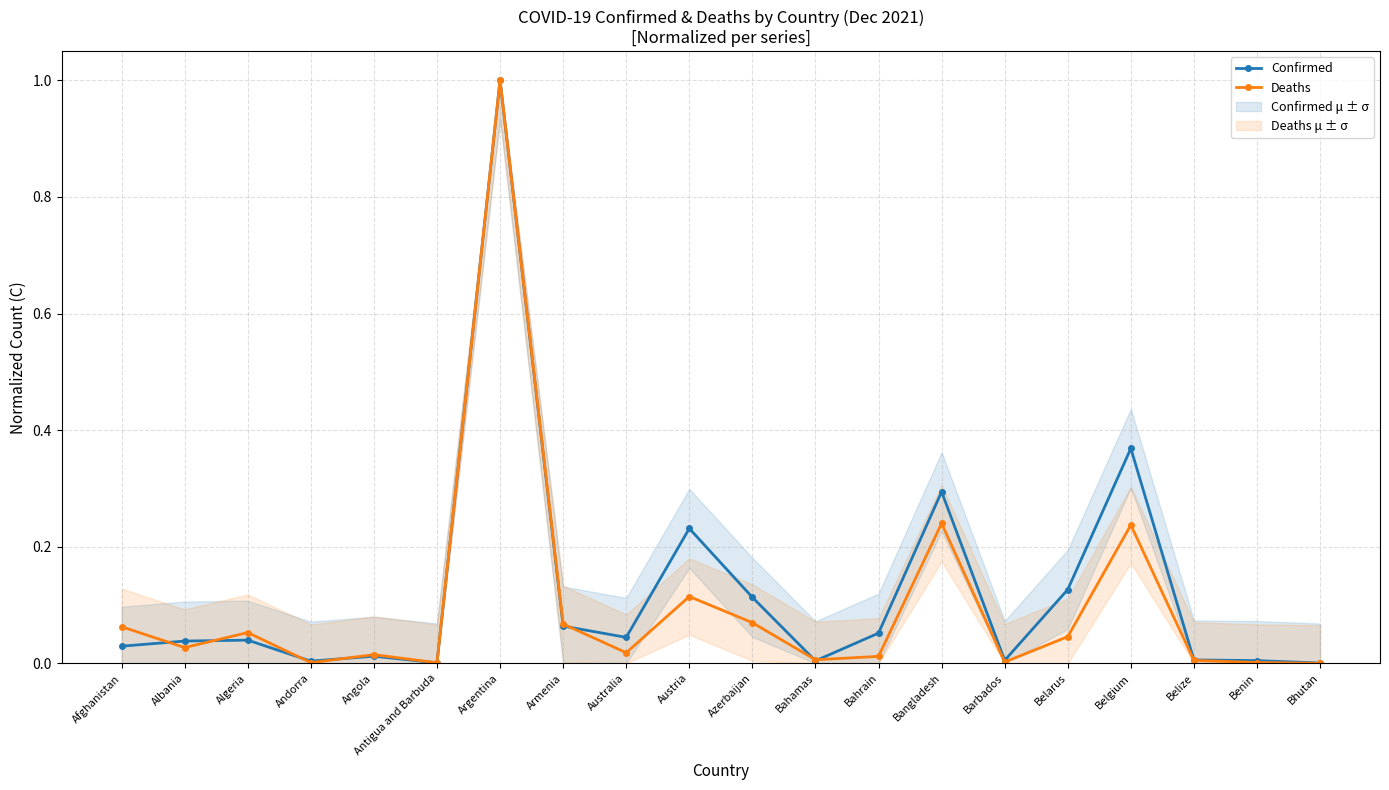

After their last crossing, which series has the higher values: Confirmed or Deaths?

Confirmed